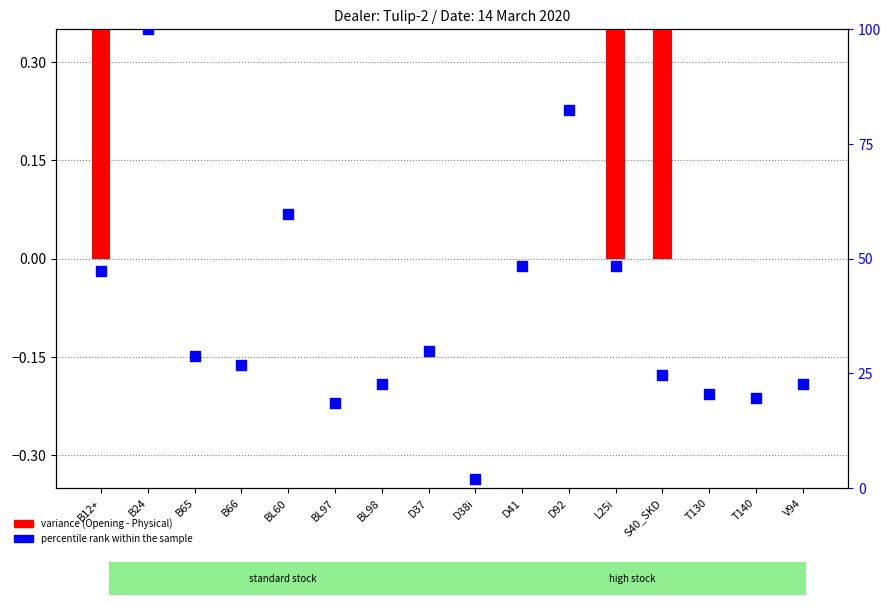

Which series has the widest spread of Y values?

percentile rank within the sample